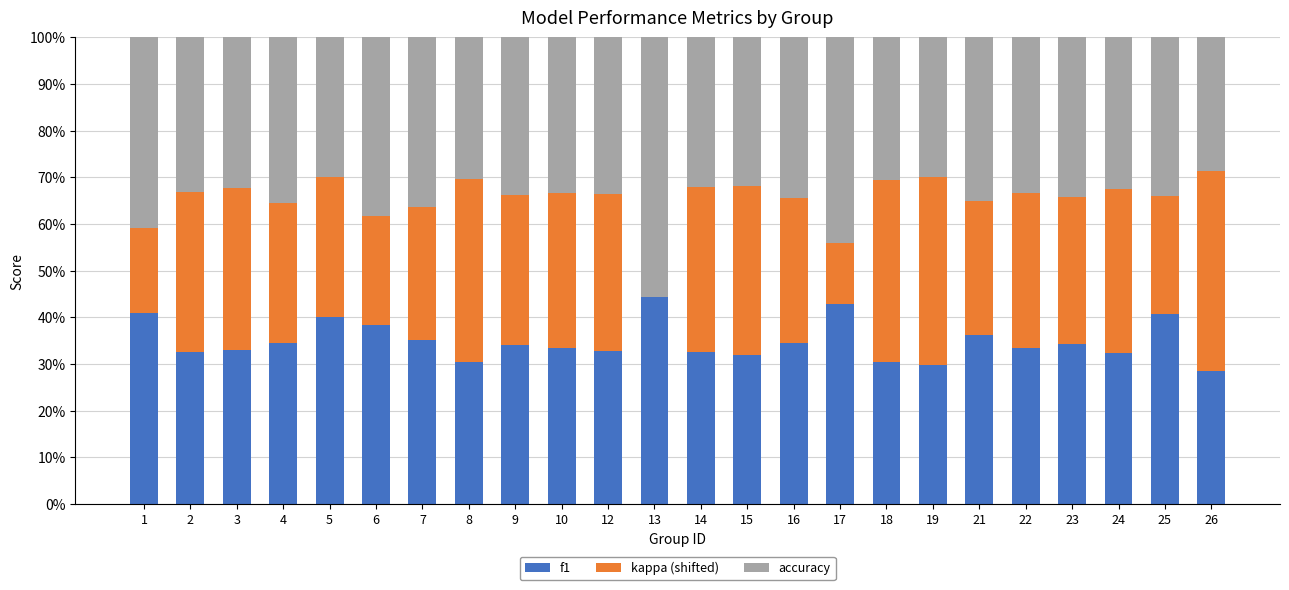

How many categories are shown in the chart?

24